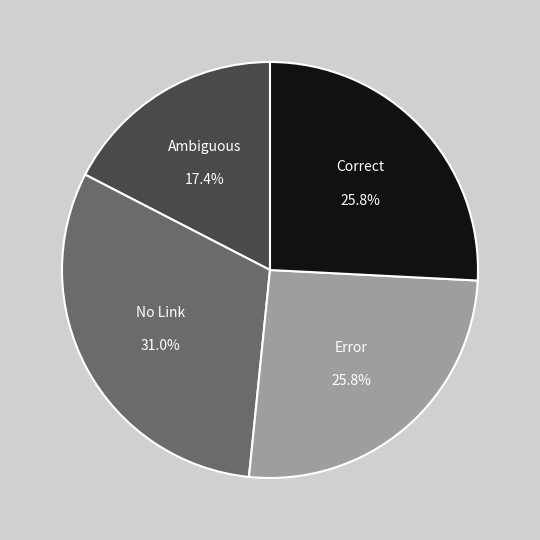

How many segments does this pie chart have?

4